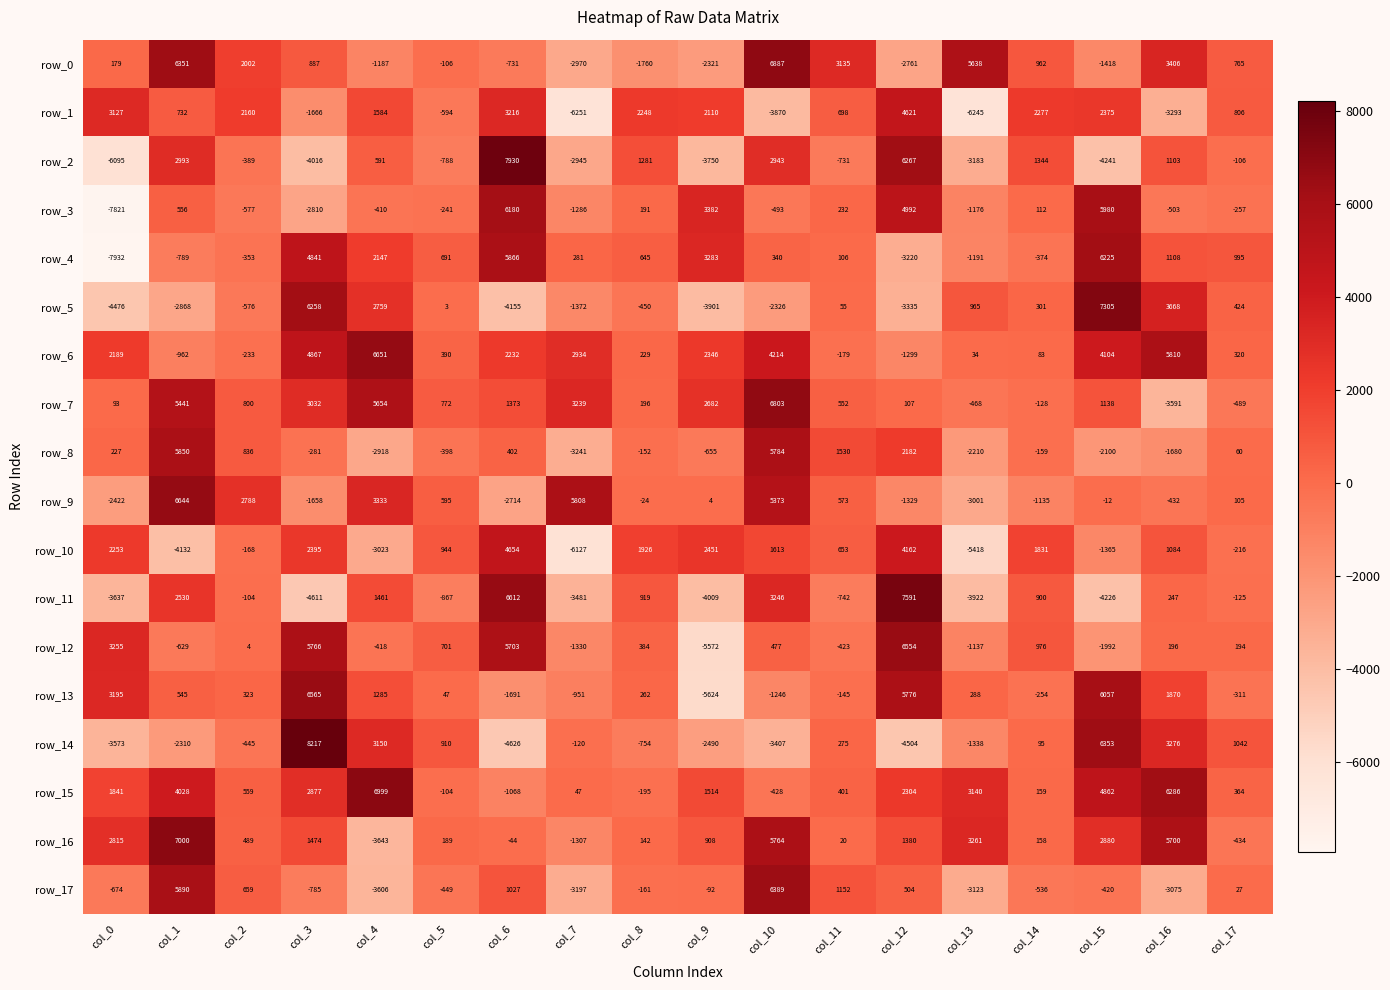

Where is row_14 nearest to the value 1795?

col_17